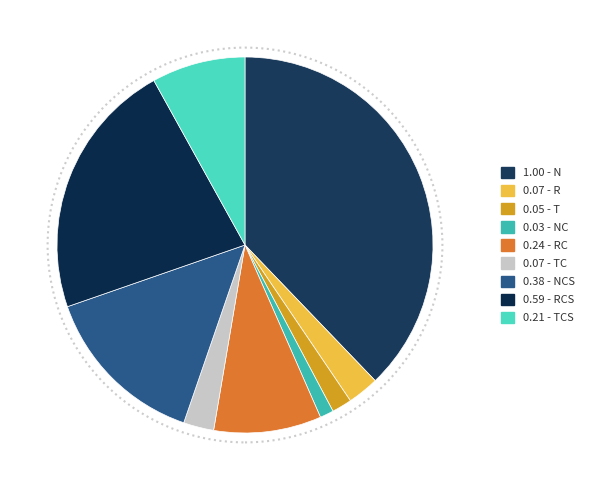

Is there any slice that represents more than half of the pie?

No